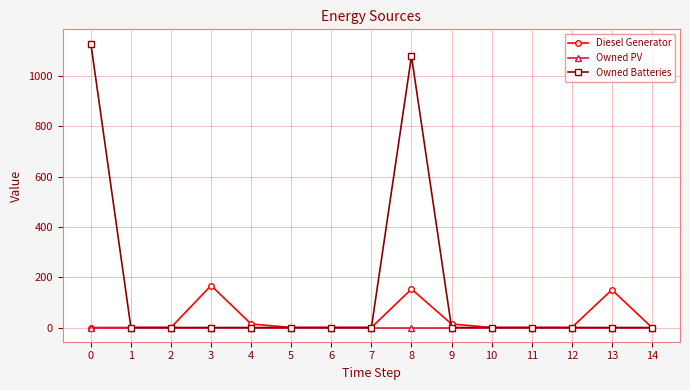

True or false: Diesel Generator has more than 0 points higher than both neighbors.

True